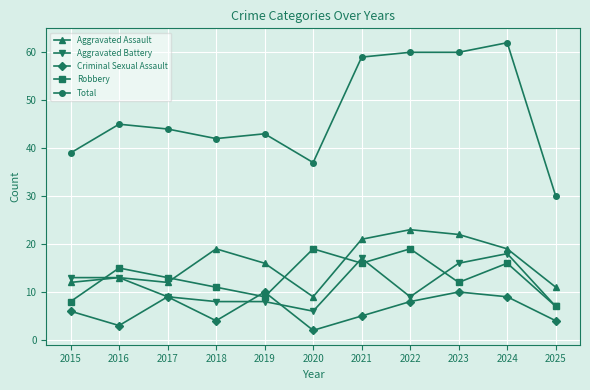

Which series has the widest spread of values?

Total